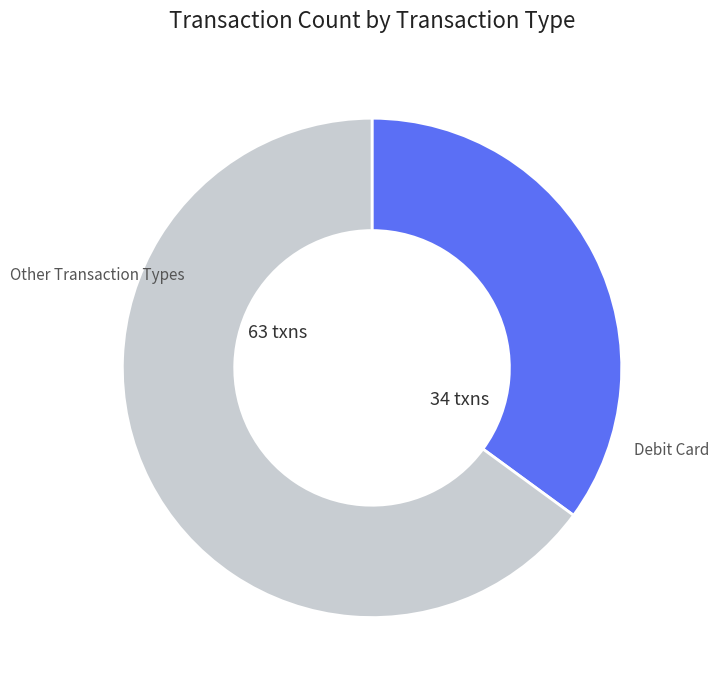

How many segments does this pie chart have?

2